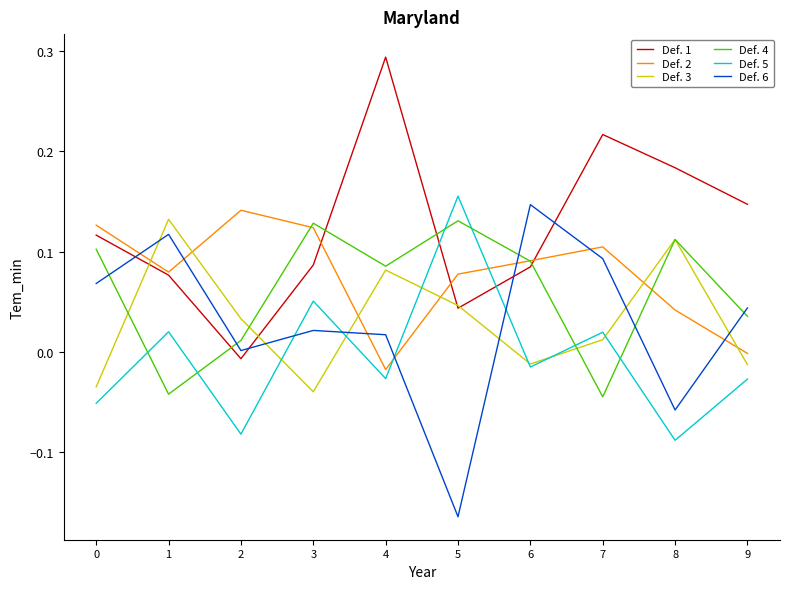

The Def. 4 series shows -0.0 at 1. True or false?

True